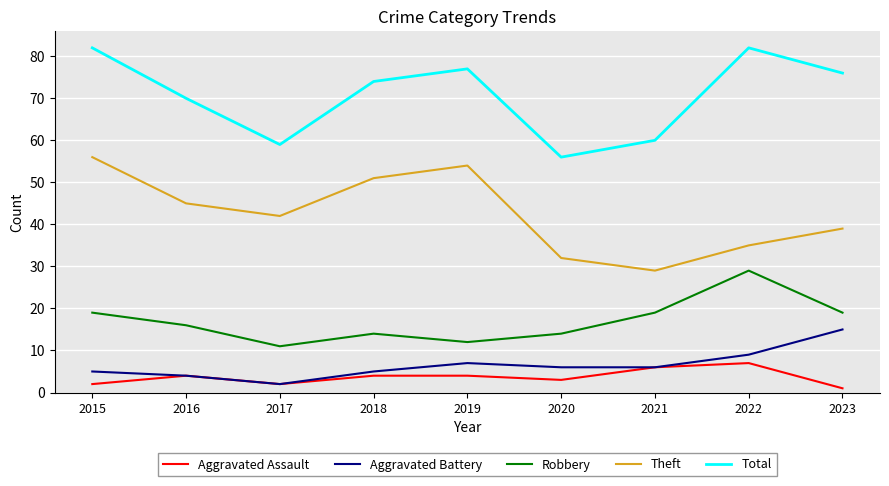

Rank the categories by Theft value from lowest to highest.

2021, 2020, 2022, 2023, 2017, 2016, 2018, 2019, 2015